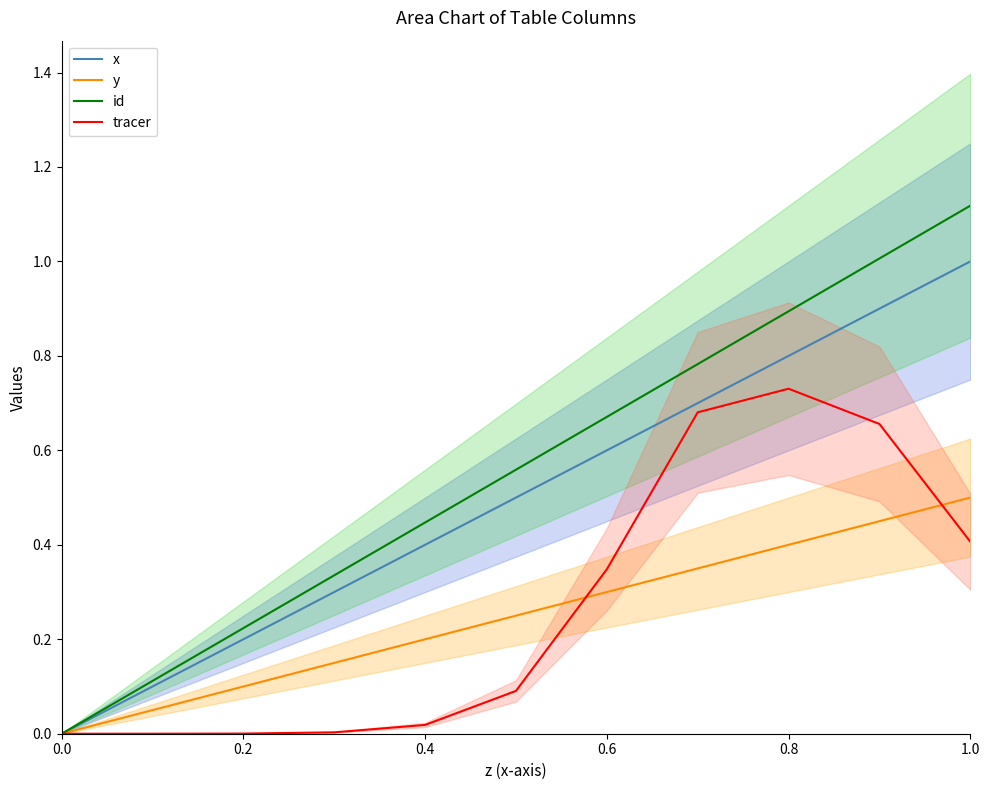

True or false: id has a value of 0.8 at 0.0.

False